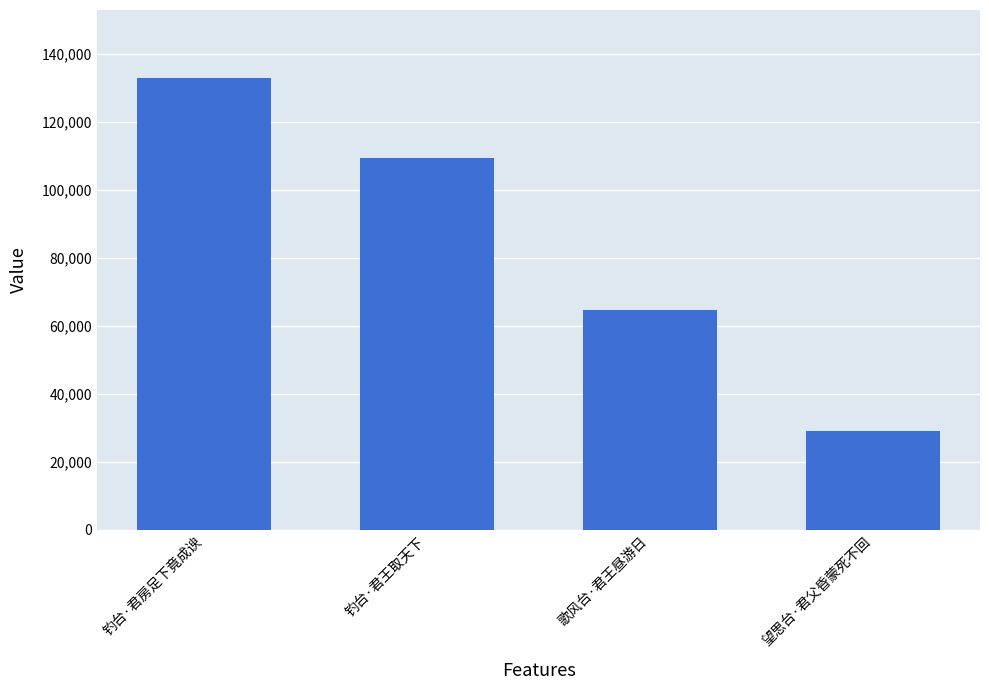

What is the label of the 2nd bar from the left?

钓台·君王取天下